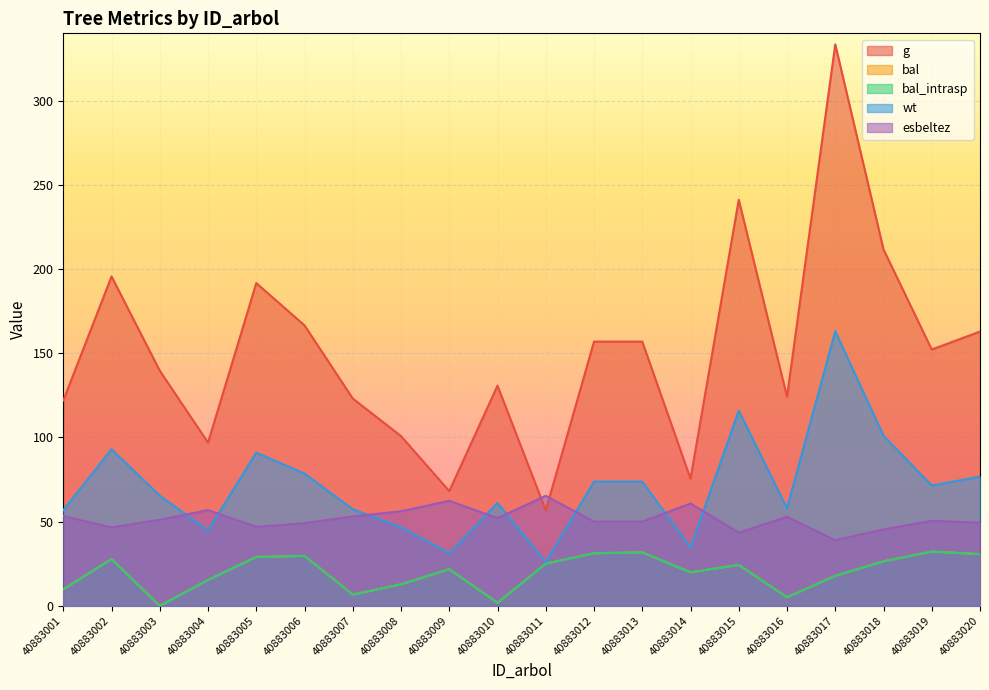

True or false: g has more than 1 interior local peaks.

True